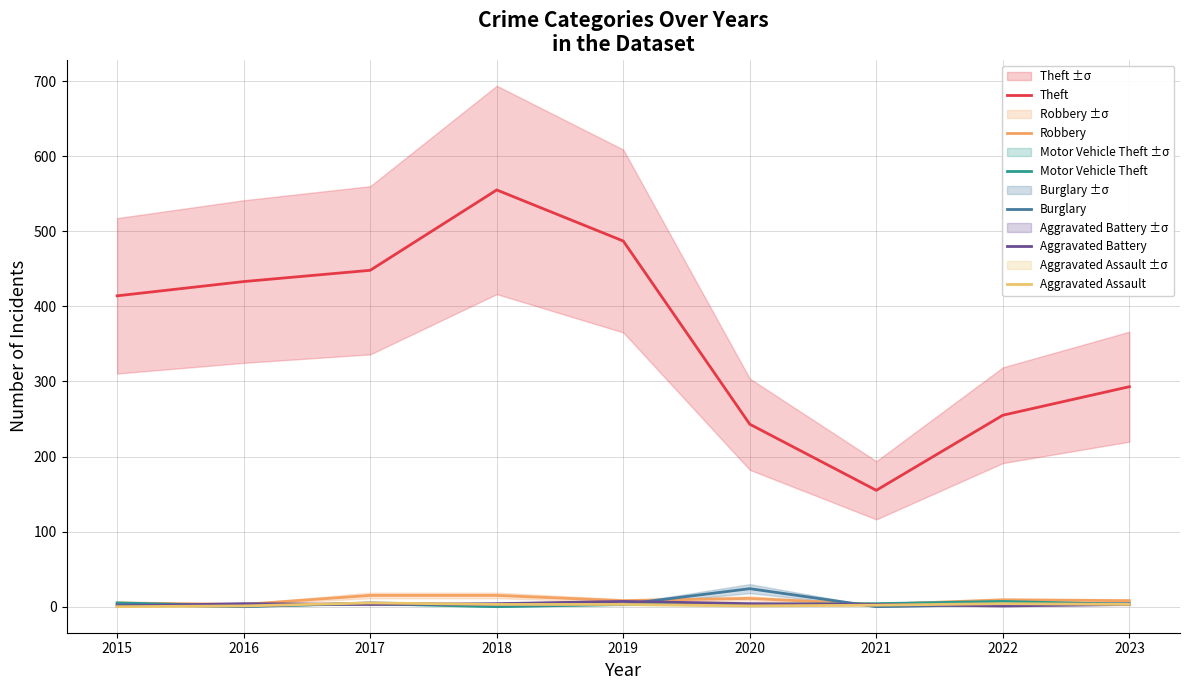

Reading left to right, transcribe all the data shown in this chart.

Theft: 414	433	448	555	487	243	155	255	293
Robbery: 5	3	15	15	8	11	3	9	8
Motor Vehicle Theft: 5	1	4	0	3	3	4	7	3
Burglary: 3	0	5	2	3	24	0	3	4
Aggravated Battery: 1	4	3	4	7	4	3	1	3
Aggravated Assault: 0	1	5	3	3	1	2	4	3